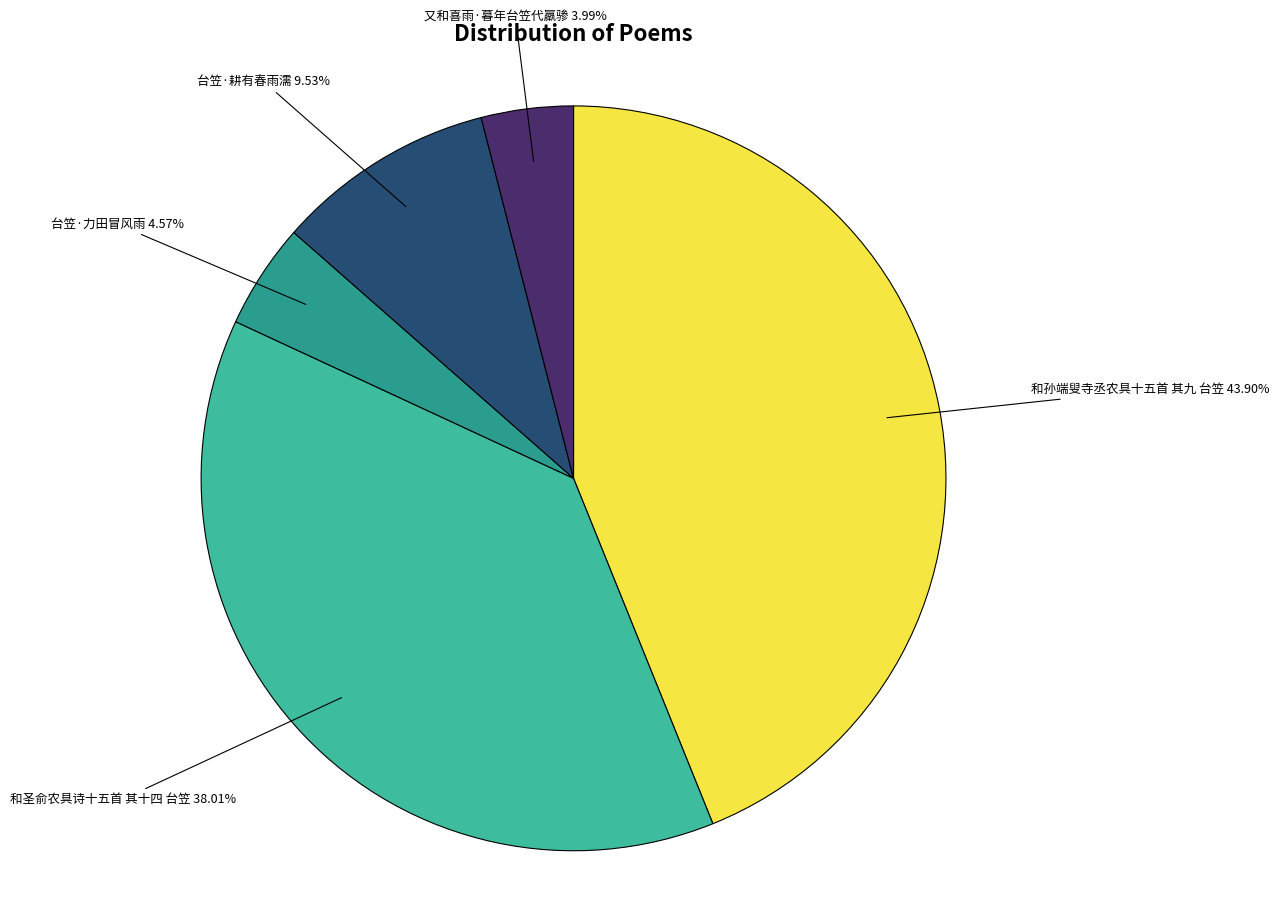

To the nearest percent, what is the average slice percentage?

20%